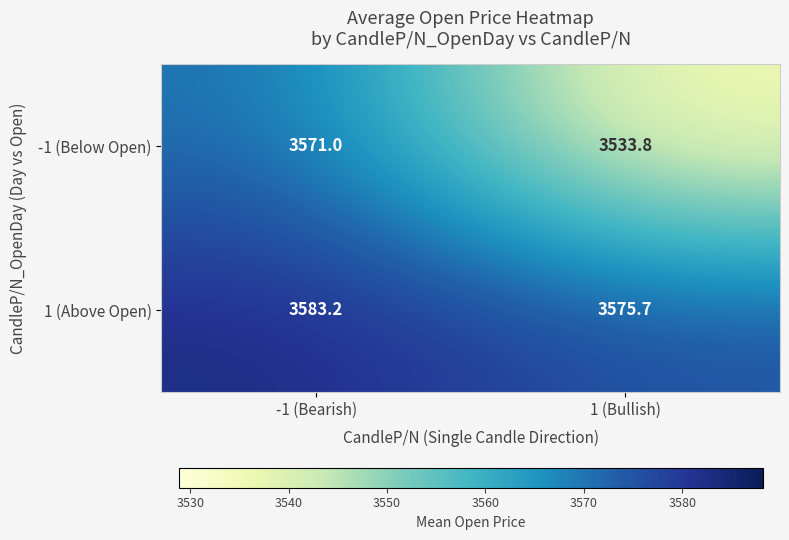

Rank the categories by -1 (Below Open) value from lowest to highest.

1 (Bullish), -1 (Bearish)